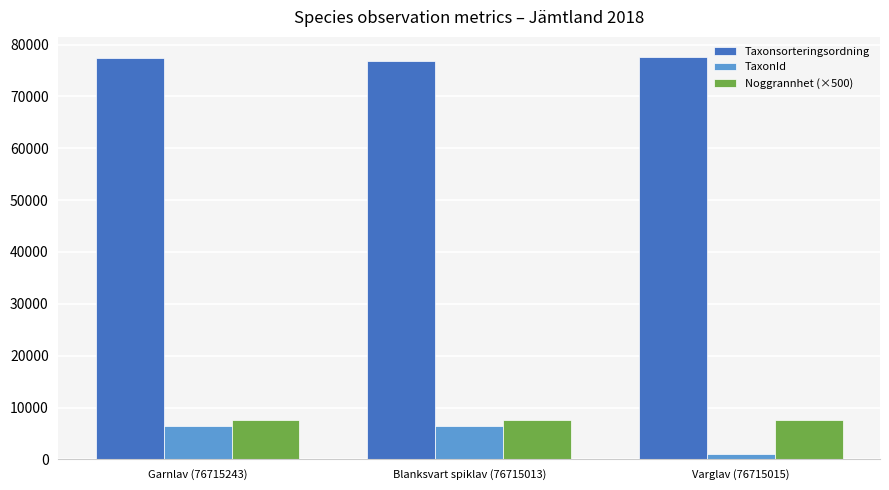

What is the highest value of the Taxonsorteringsordning series?

77605